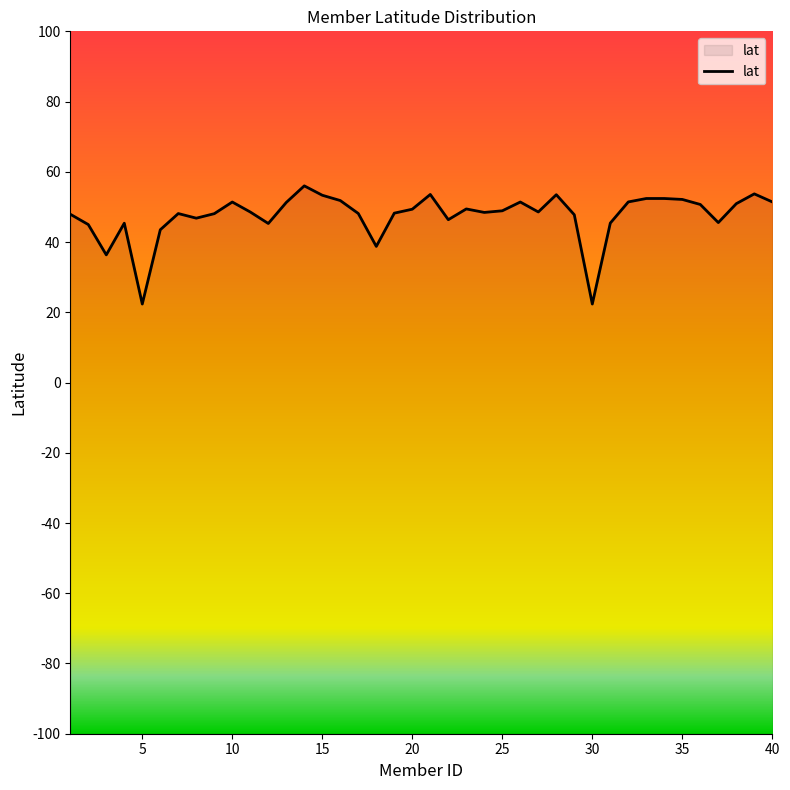

The value at 10 is 67.4. True or false?

False